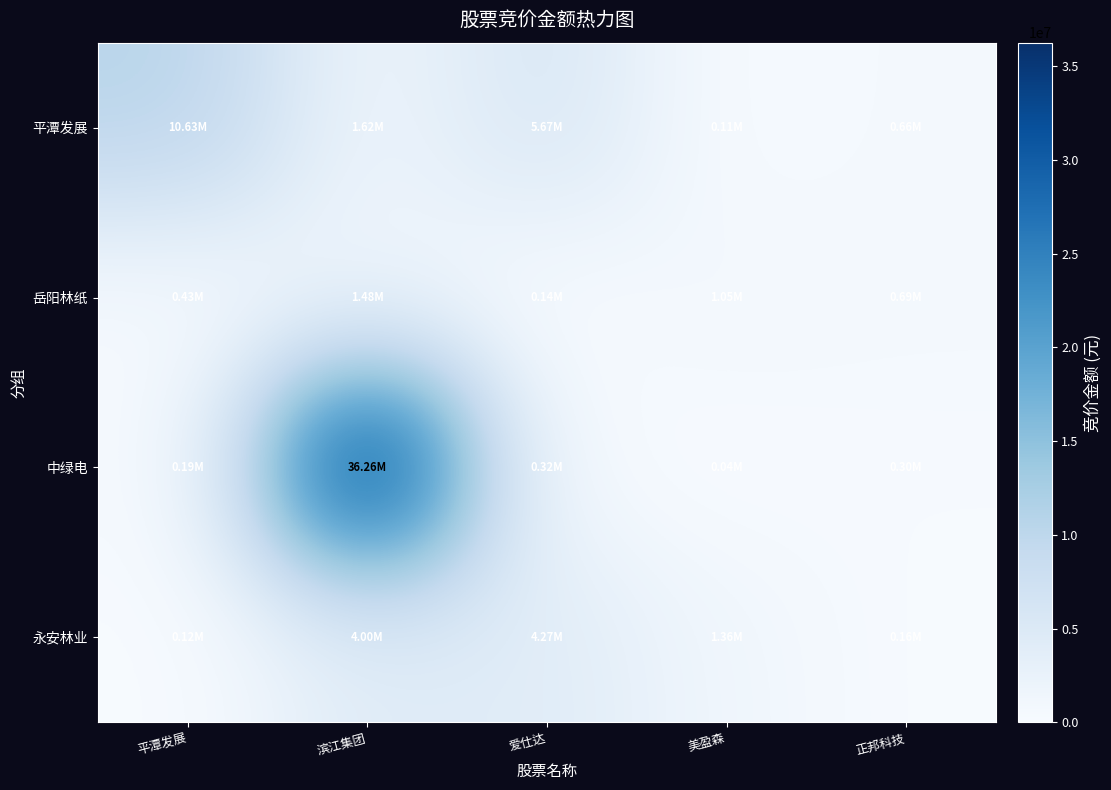

At how many categories does at least one series exceed 27609716?

1